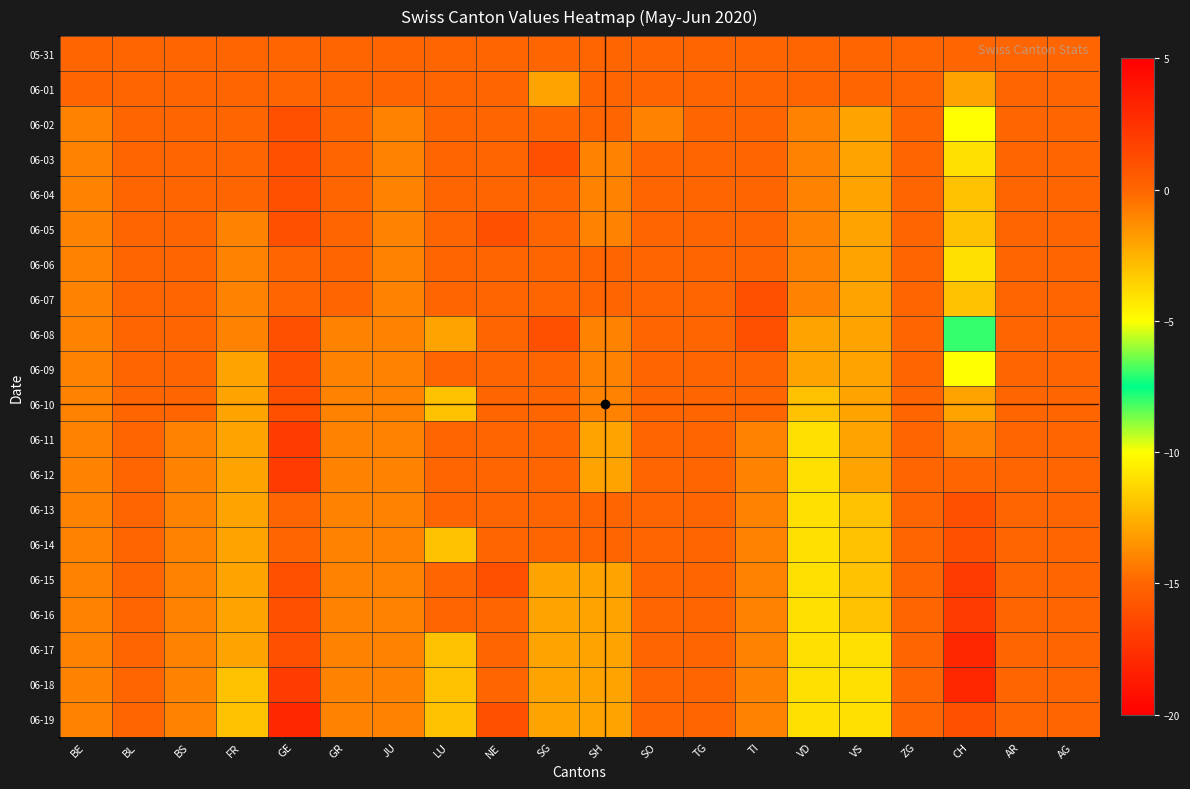

List the series in order of their peak value, highest first.

06-19, 06-11, 06-12, 06-18, 06-02, 06-03, 06-04, 06-05, 06-07, 06-08, 06-09, 06-10, 06-15, 06-16, 06-17, 05-31, 06-01, 06-06, 06-13, 06-14